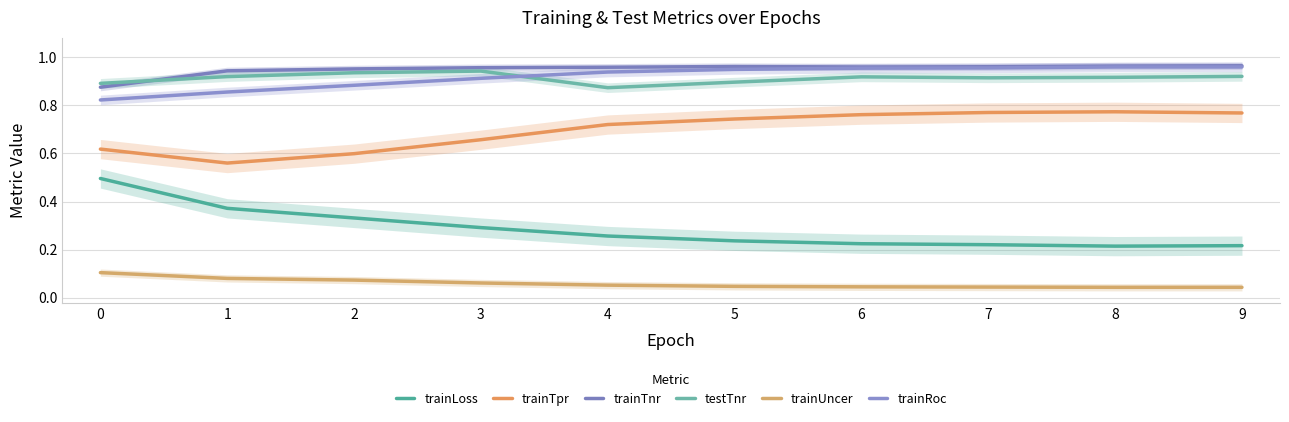

Rank the series at 2 from lowest to highest value.

trainUncer, trainLoss, trainTpr, trainRoc, testTnr, trainTnr